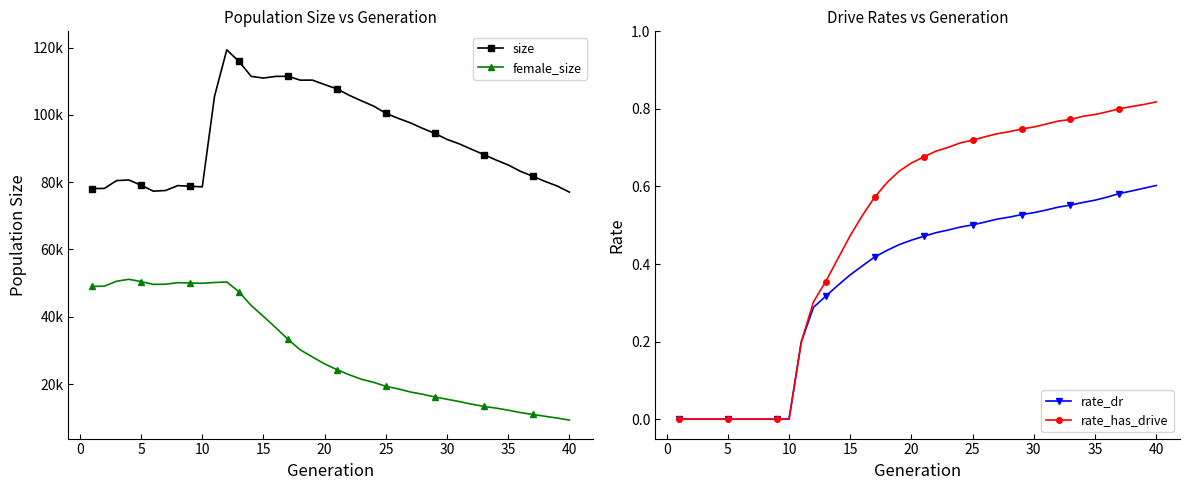

Is it true that rate_has_drive equals 0.6 at −5?

False